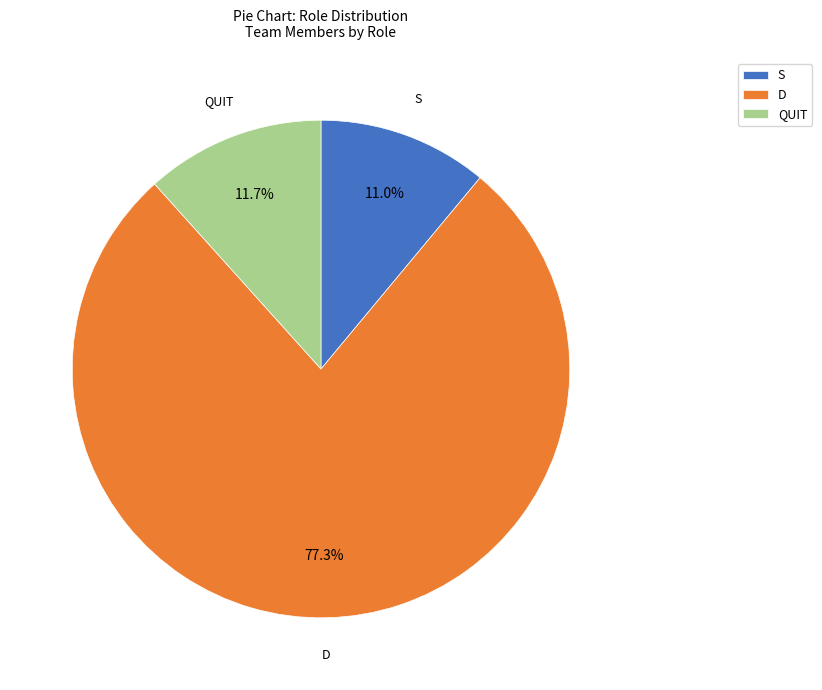

What is the smallest slice in the pie chart?

S